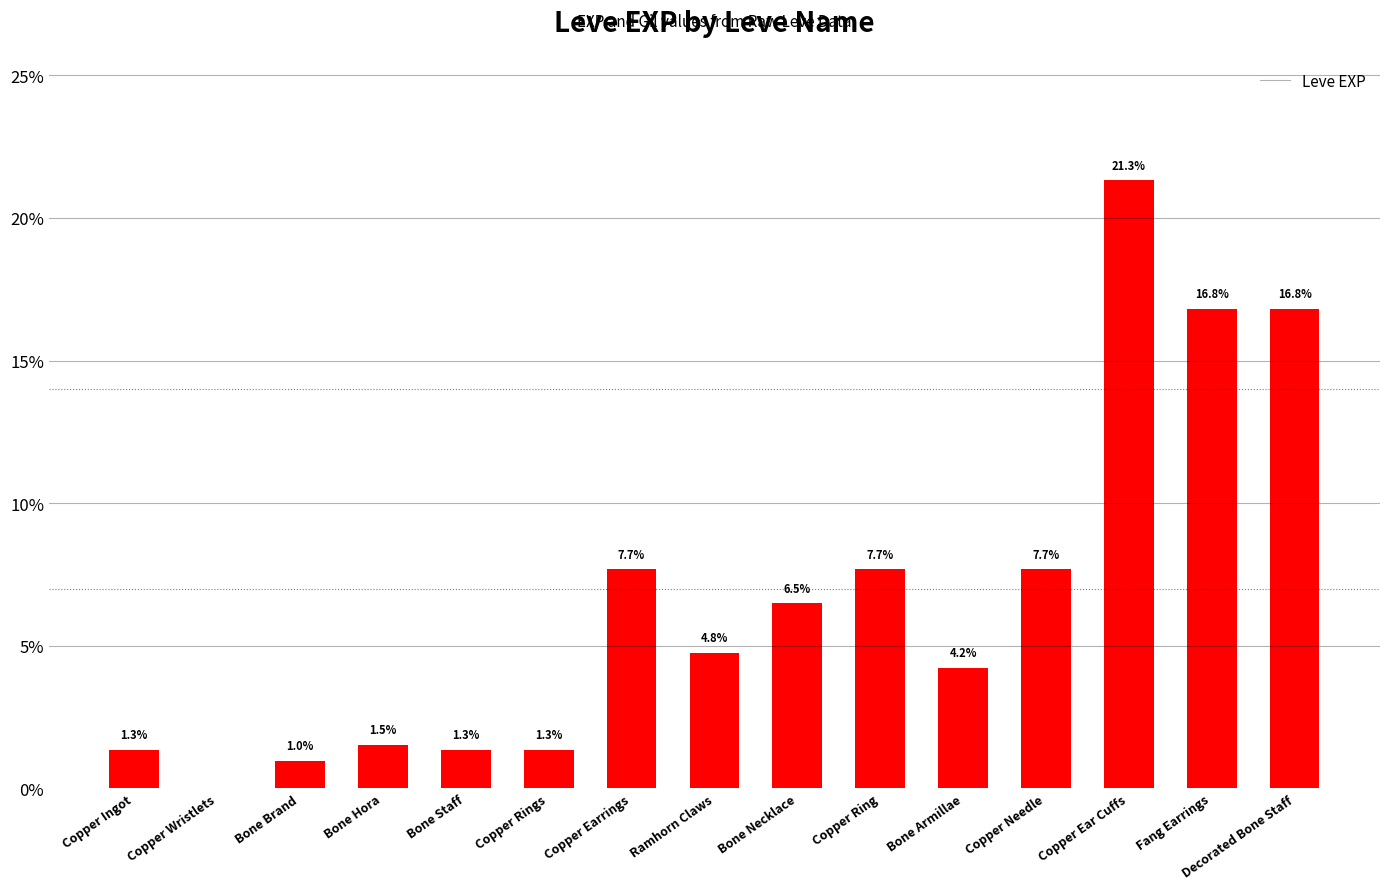

True or false: the data shows 1.3 at Bone Staff.

True